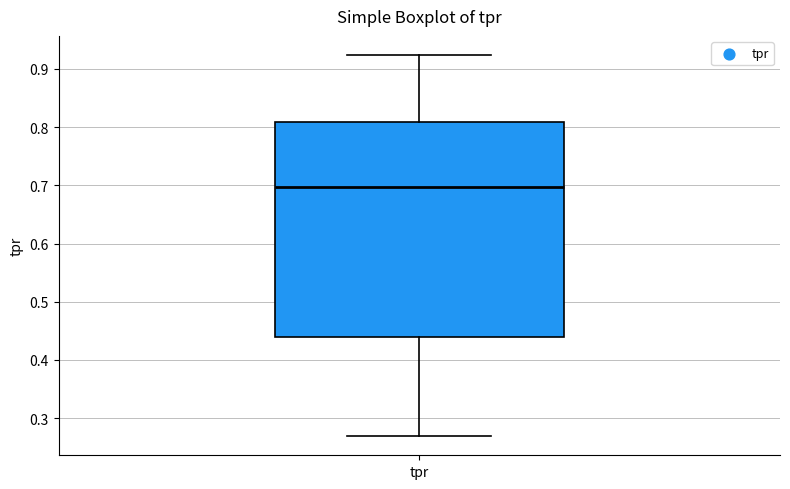

Transcribe this box plot: give where the median line is, the range the box spans, and where the two whiskers end, as read against the y-axis. The values are not printed on the chart, so give them approximately, as read against the axis.

median 0.70, box 0.44 to 0.81, whiskers 0.27 to 0.92